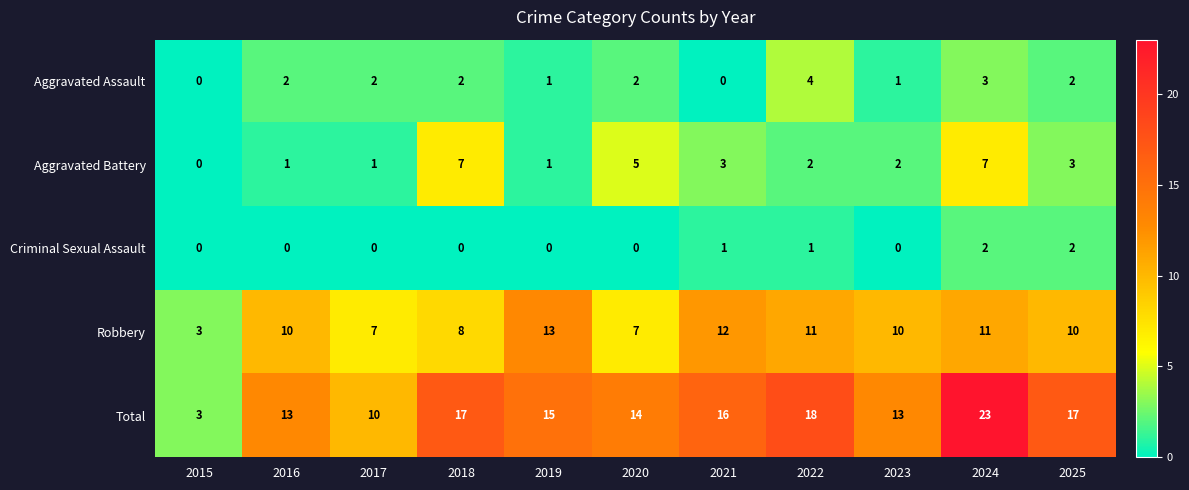

What is the maximum value shown in the chart?

23